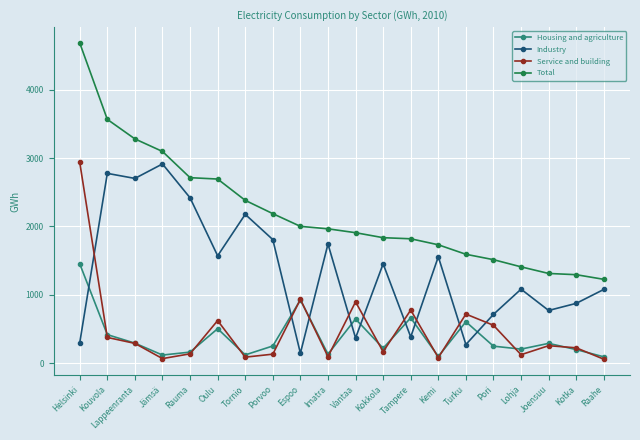

How many data points in Industry are less than 1453?

10